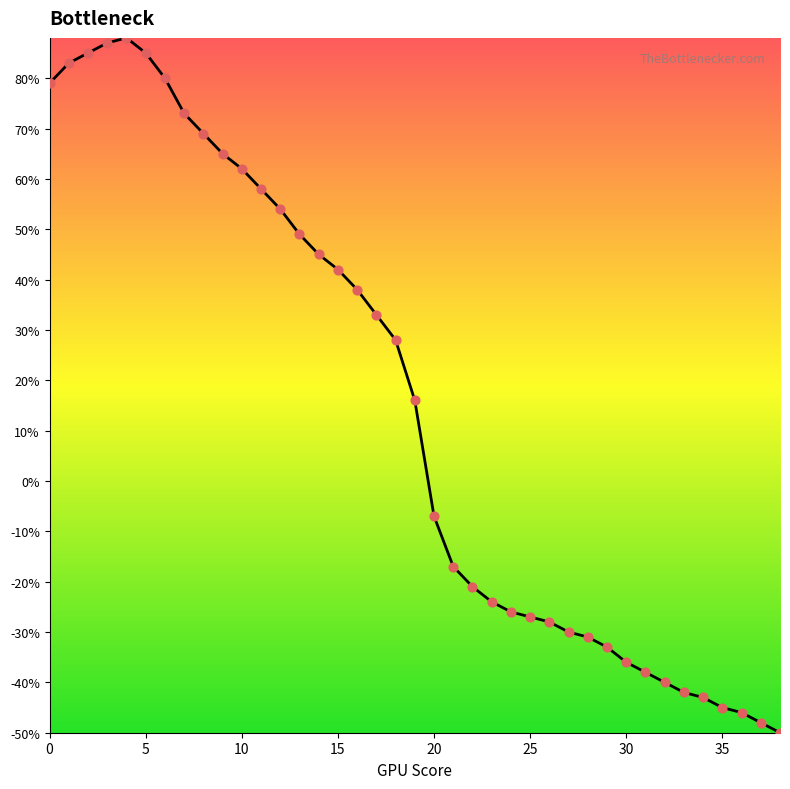

What is the greatest value displayed?

88